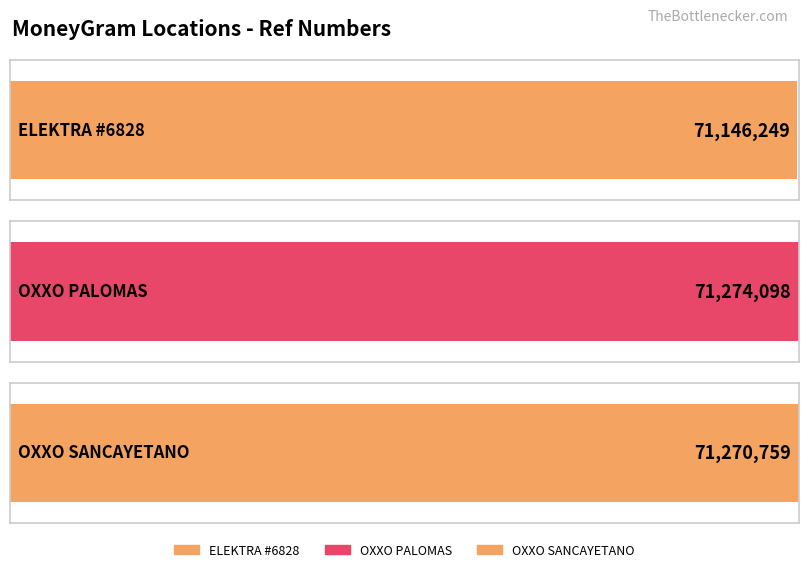

What is the value of the 3rd bar from the left?

71270759